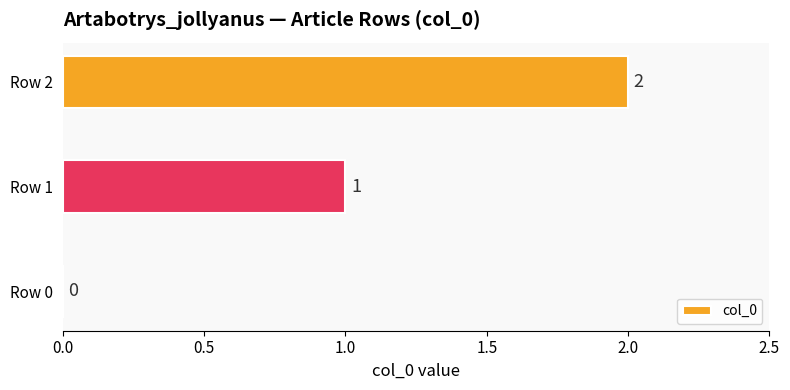

How many categories are shown in the chart?

3